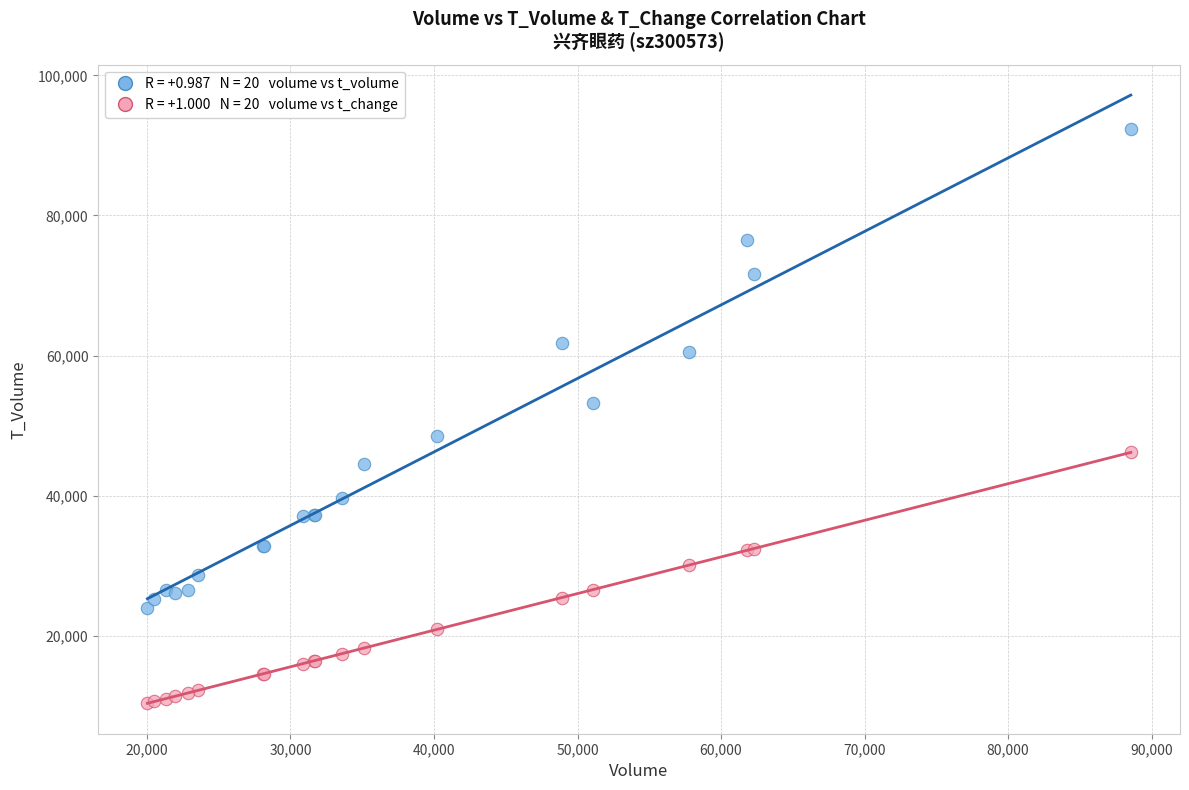

Across all series, what Y value is closest to 51358?

53156.0